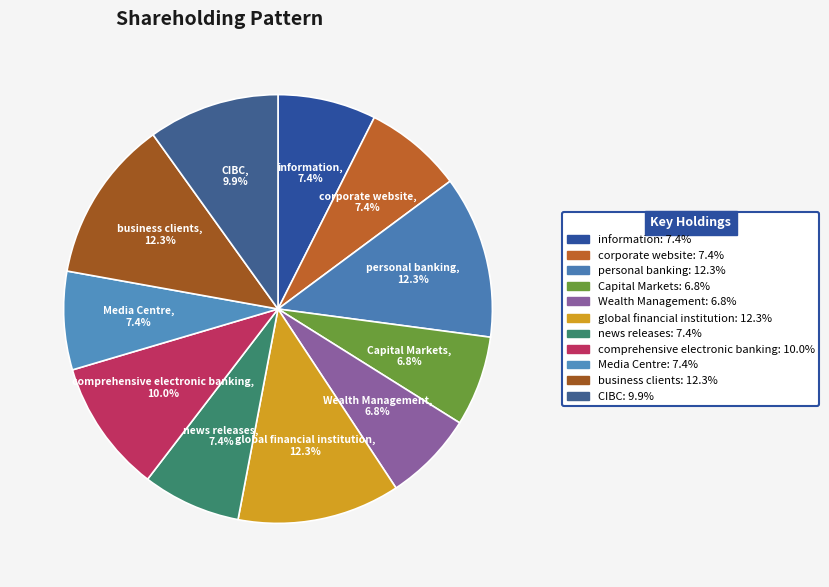

Count the number of slices in the pie.

11